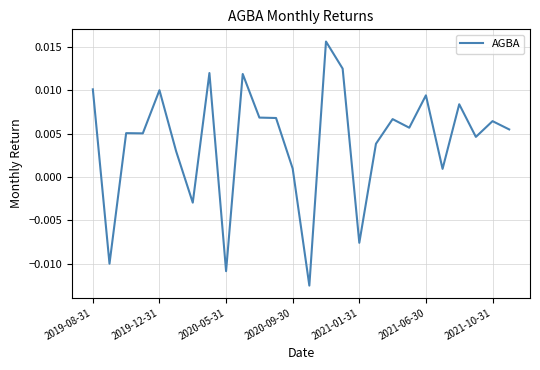

How many interior local peaks (higher than both neighbors) does the data have?

9